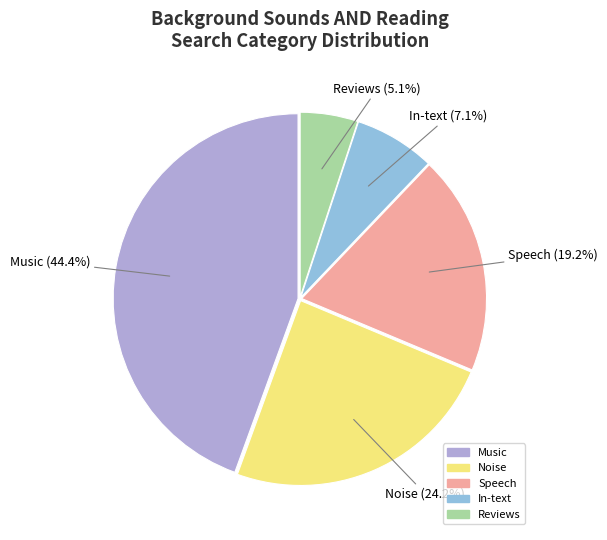

How many segments does this pie chart have?

5